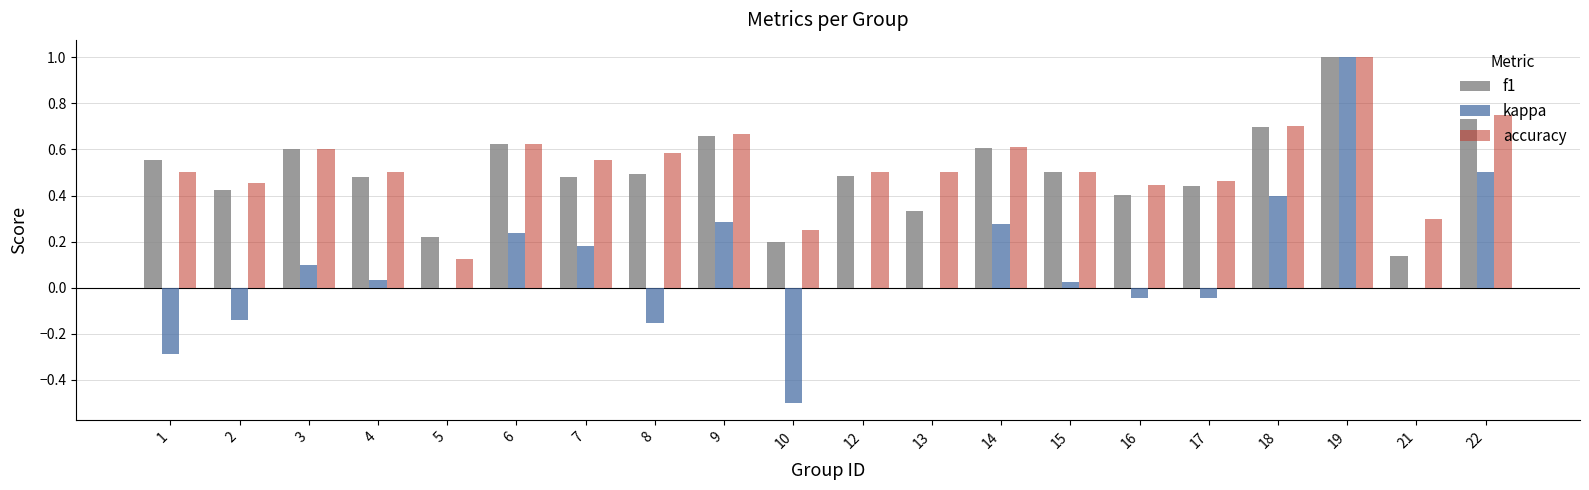

How many groups of bars are there?

20